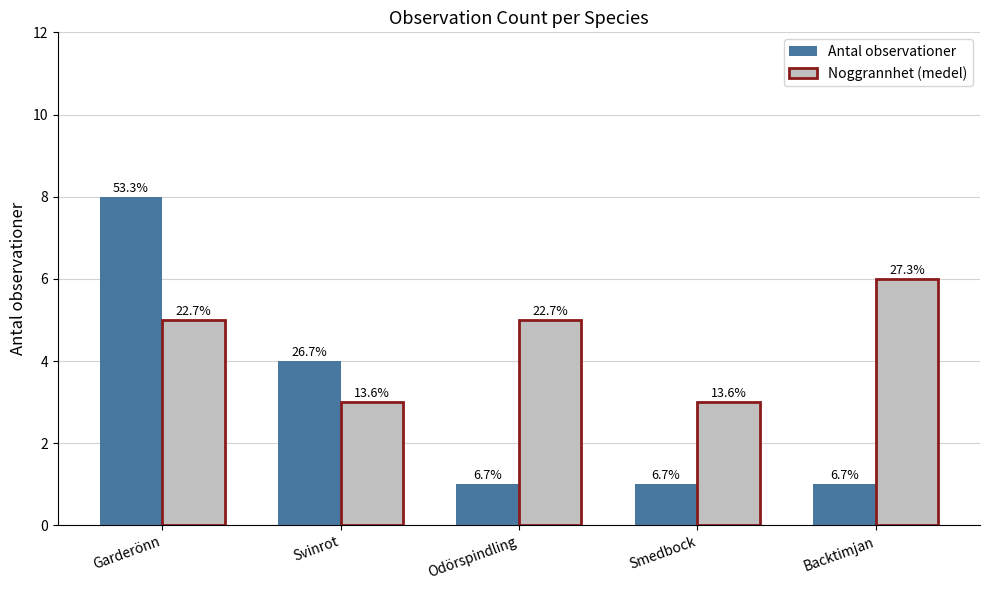

What position from the left is Backtimjan?

5